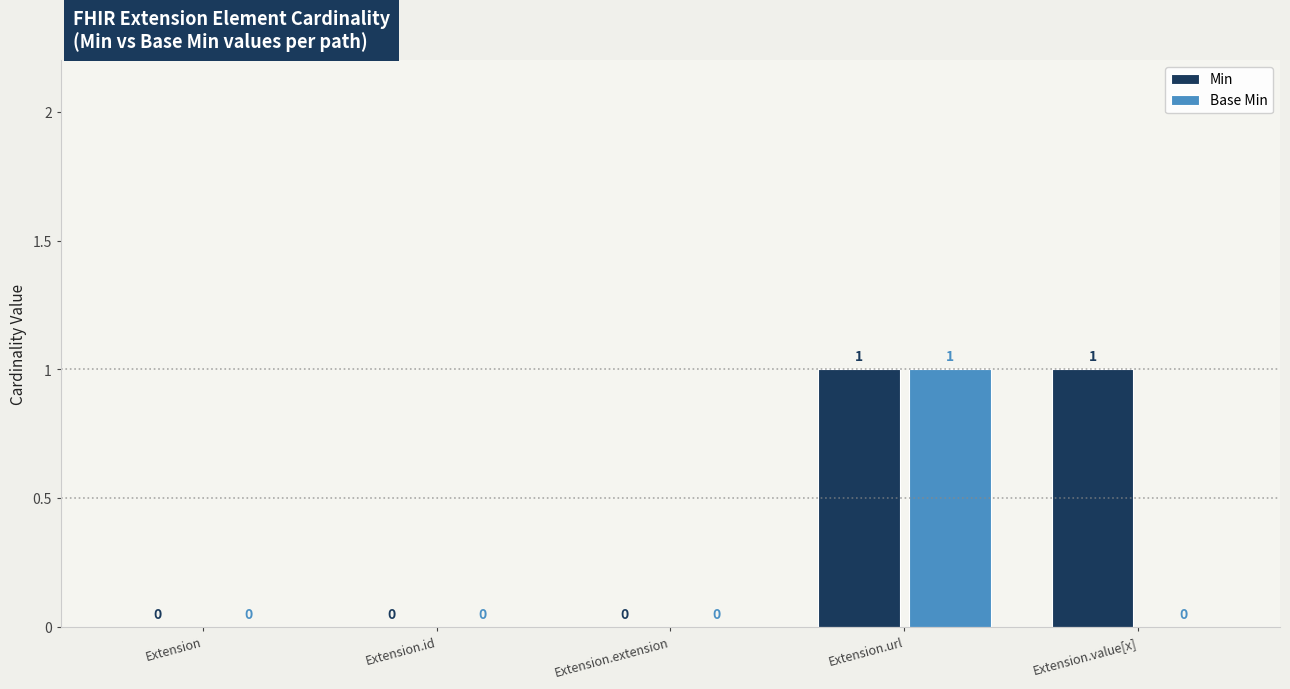

Is the value of Base Min at Extension.url greater than the value of Min at Extension.extension?

Yes